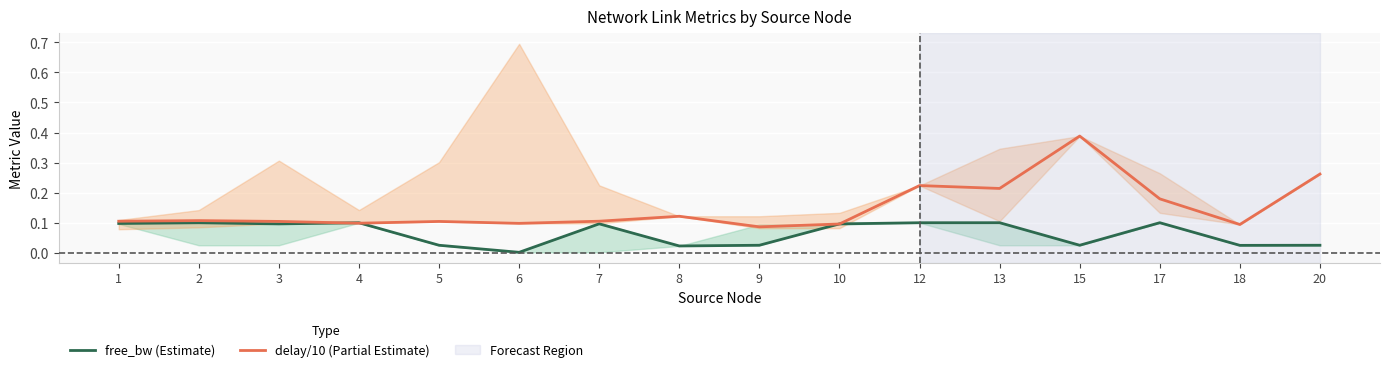

What is the average value of the delay/10 (Partial Estimate) series?

0.1